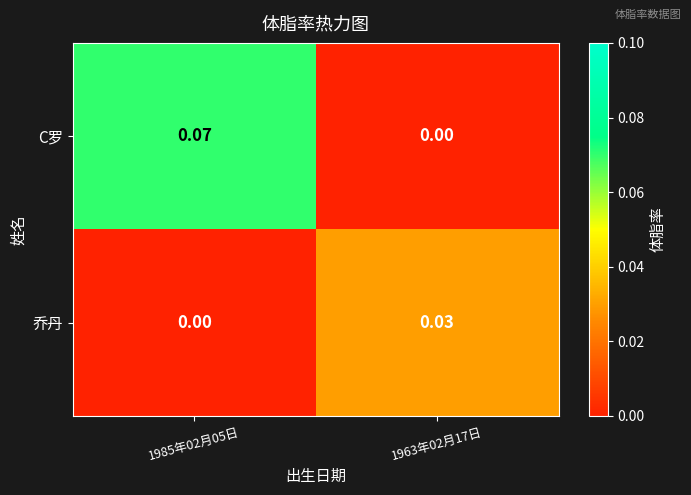

Rank the series by their average value, from highest to lowest.

C罗, 乔丹